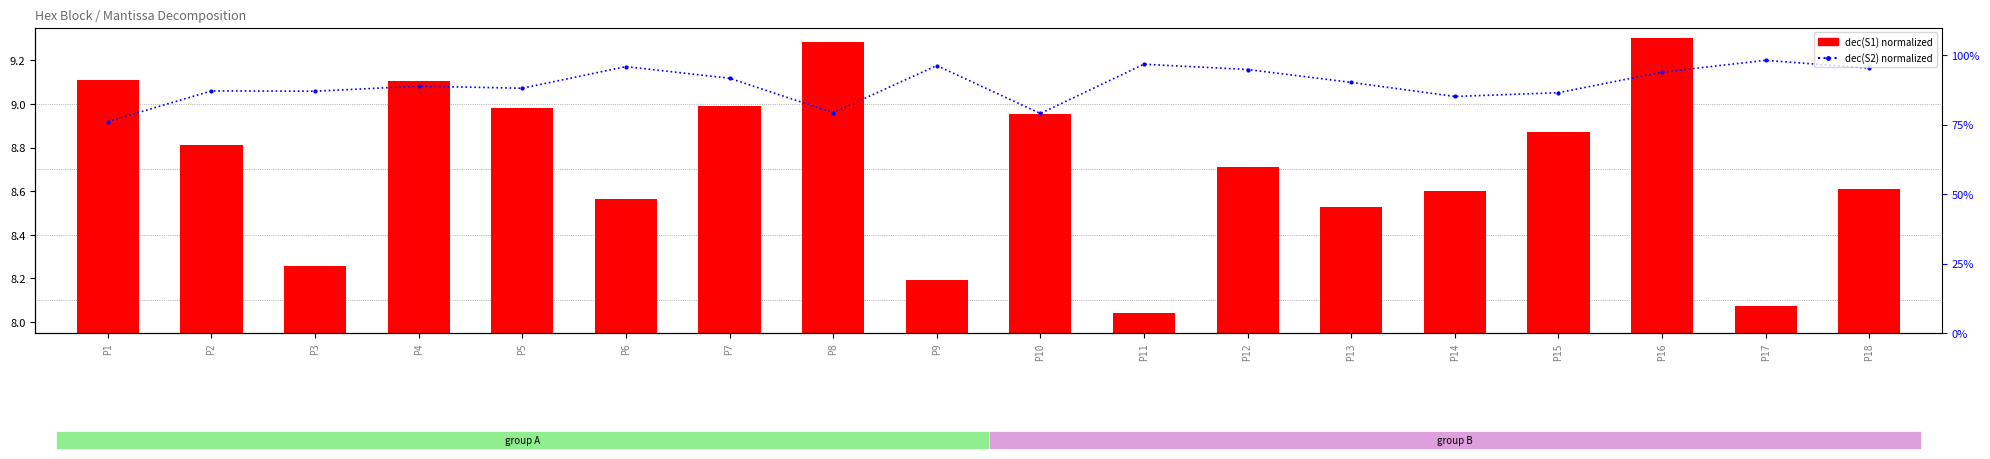

How many bars are there in each group?

2